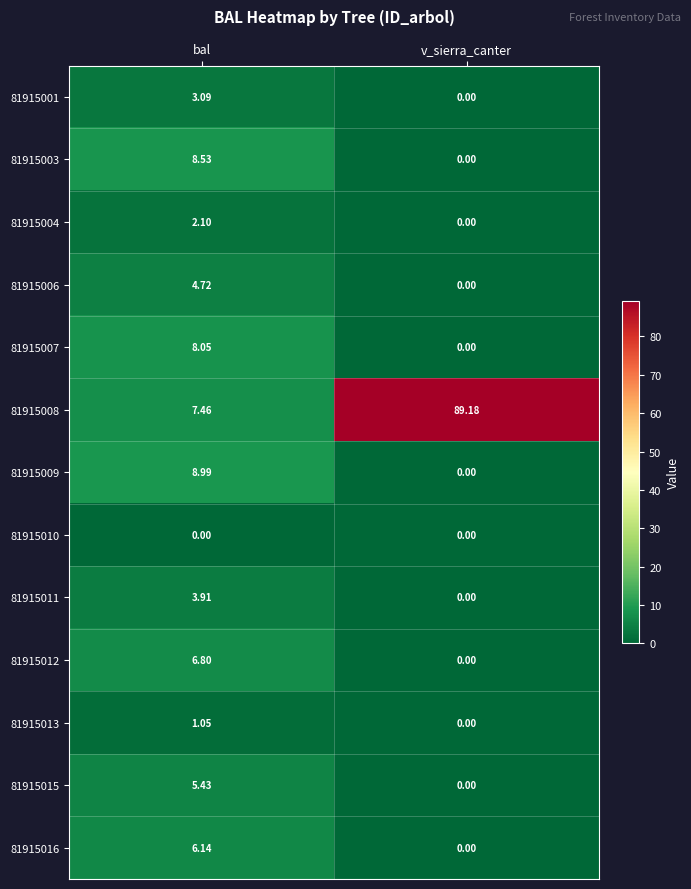

Which label corresponds to the largest value in the chart?

v_sierra_canter